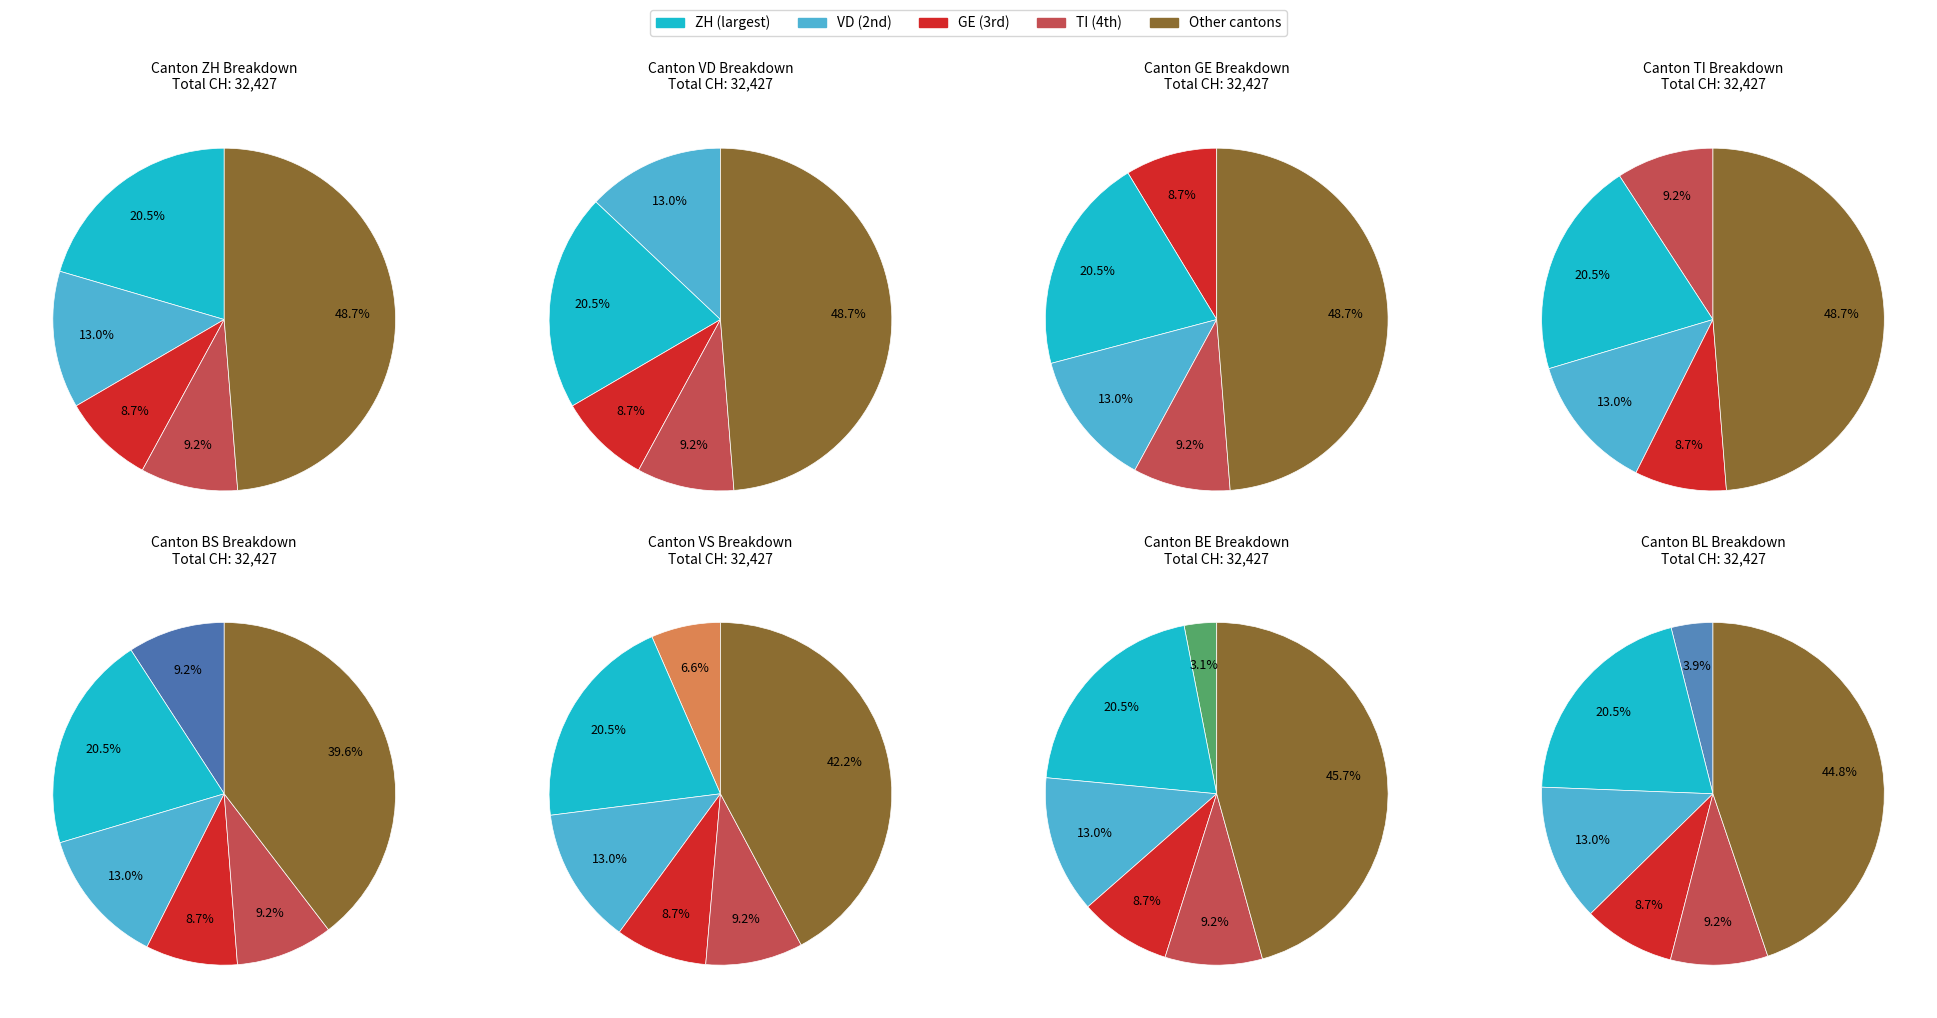

The 22 slice represents 1% of the pie. True or false?

False